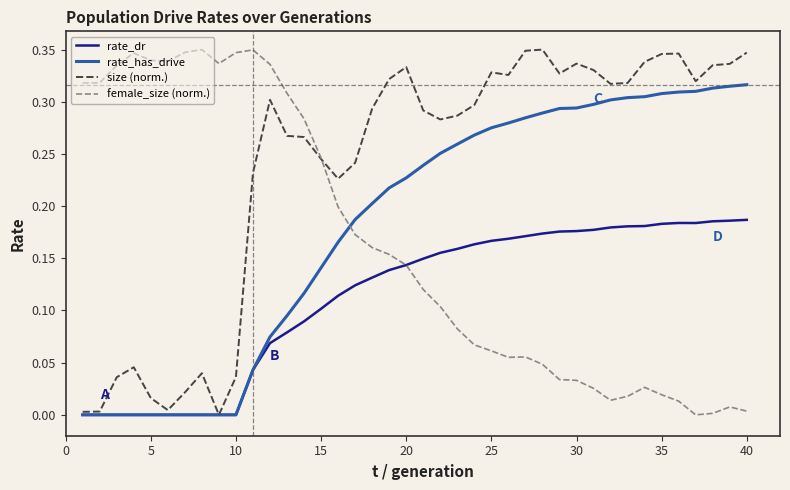

Rank the series by their average value, from highest to lowest.

size (norm.), rate_has_drive, female_size (norm.), rate_dr